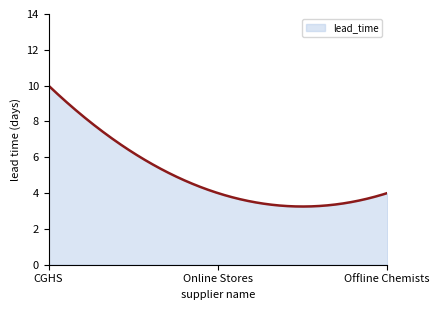

What is the minimum value shown in the chart?

3.3